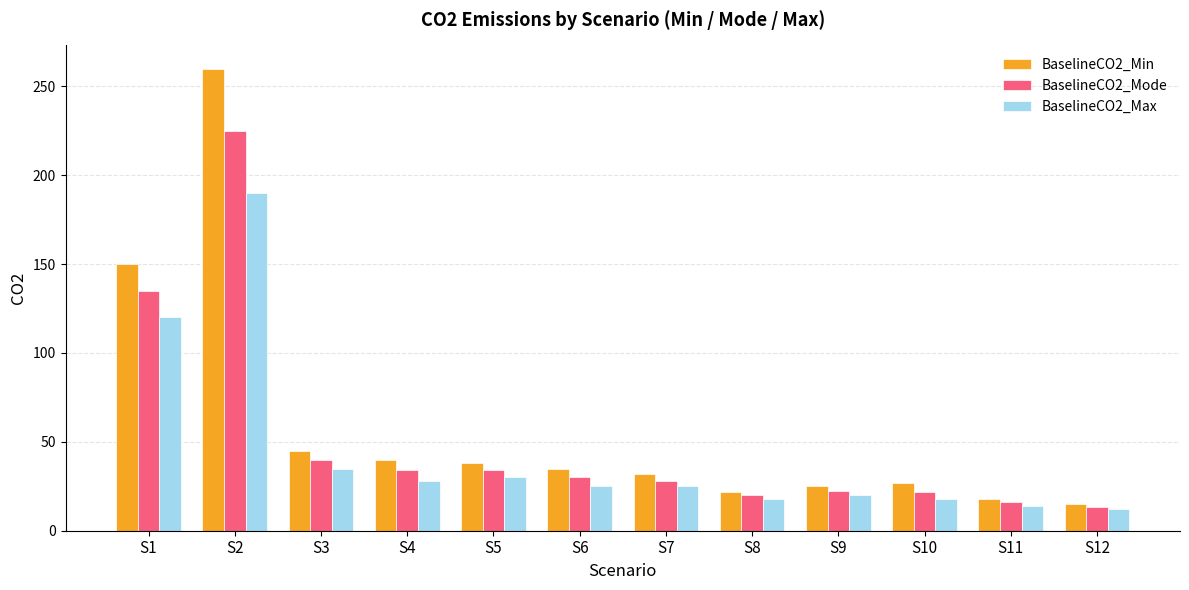

At how many categories does at least one series exceed 240?

1